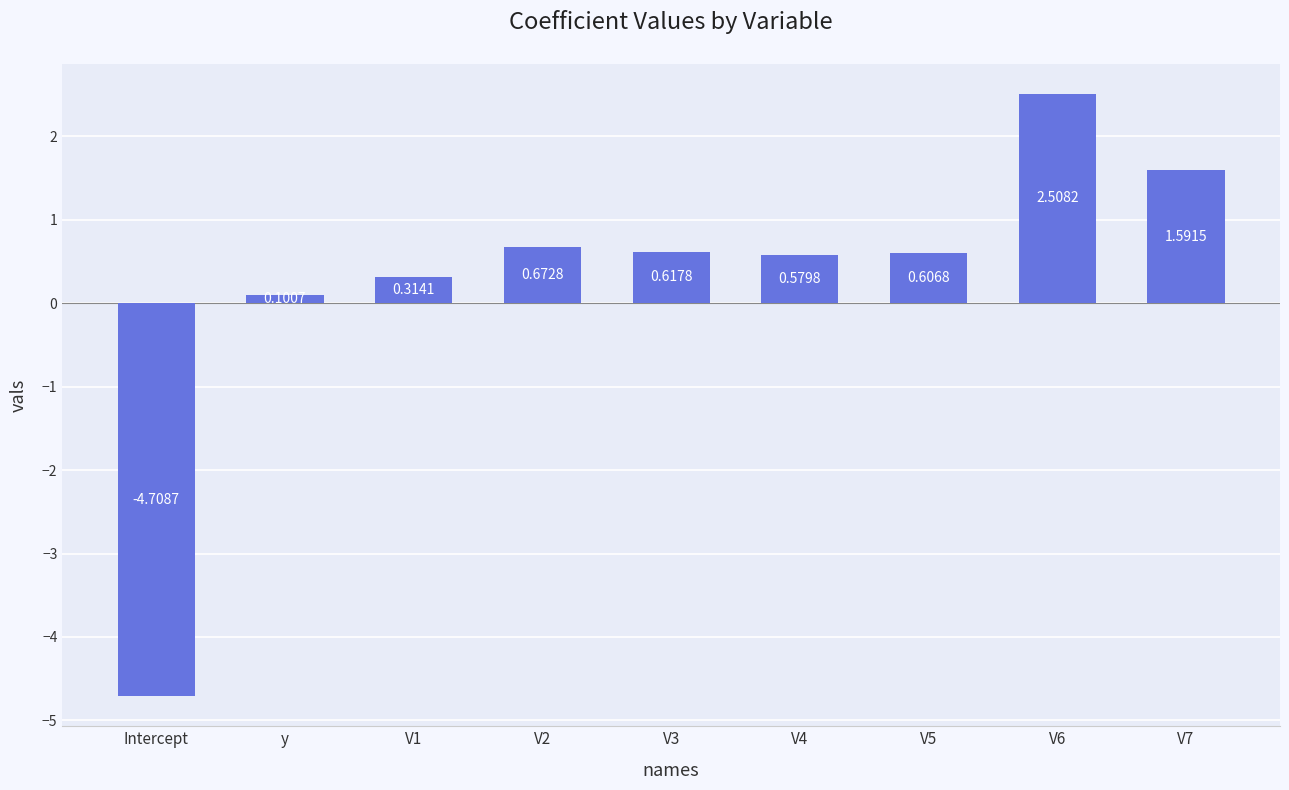

What is the sum of all values?

2.3